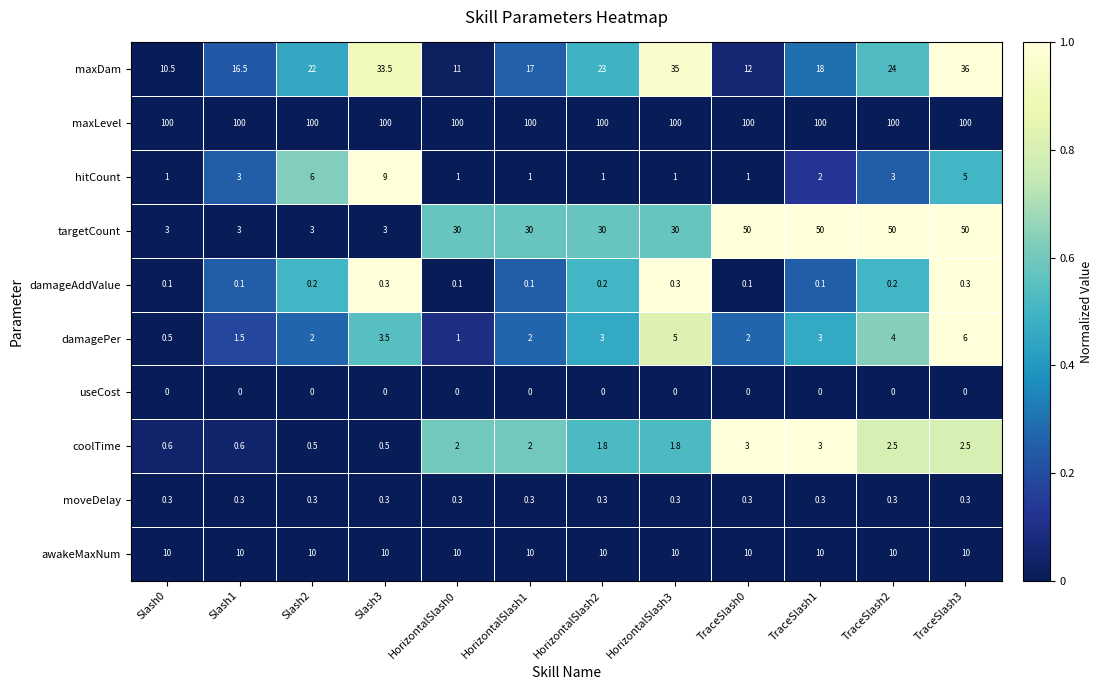

What is the average value of the maxLevel series?

100.0